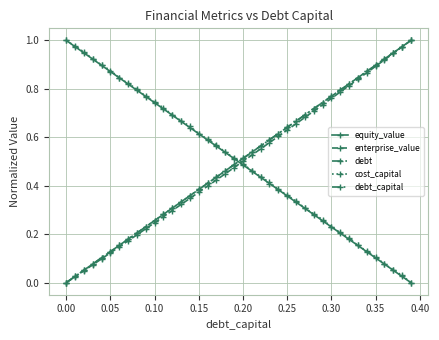

True or false: debt_capital has more than 2 points higher than both neighbors.

False